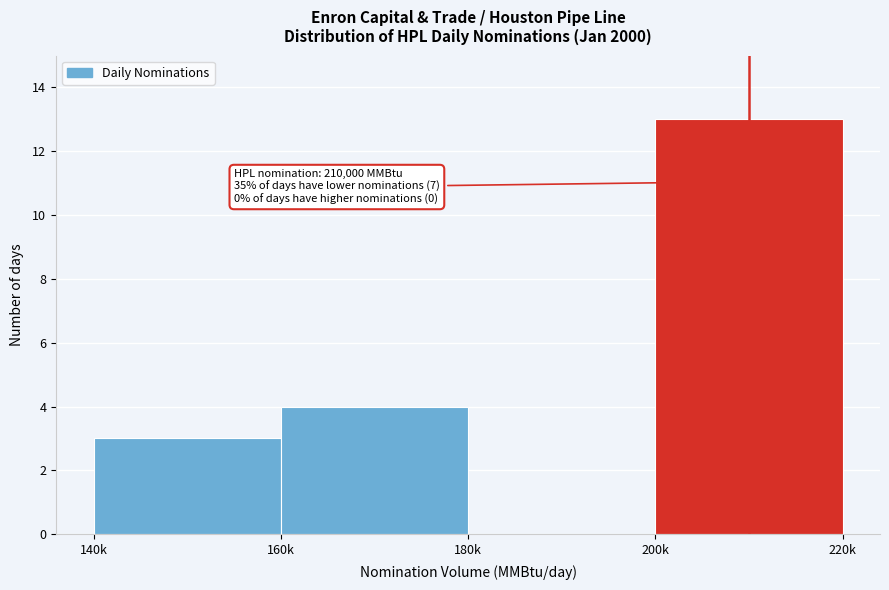

Reading left to right, what are all the values shown in this chart?

140k=3	160k=4	180k=0	200k=13